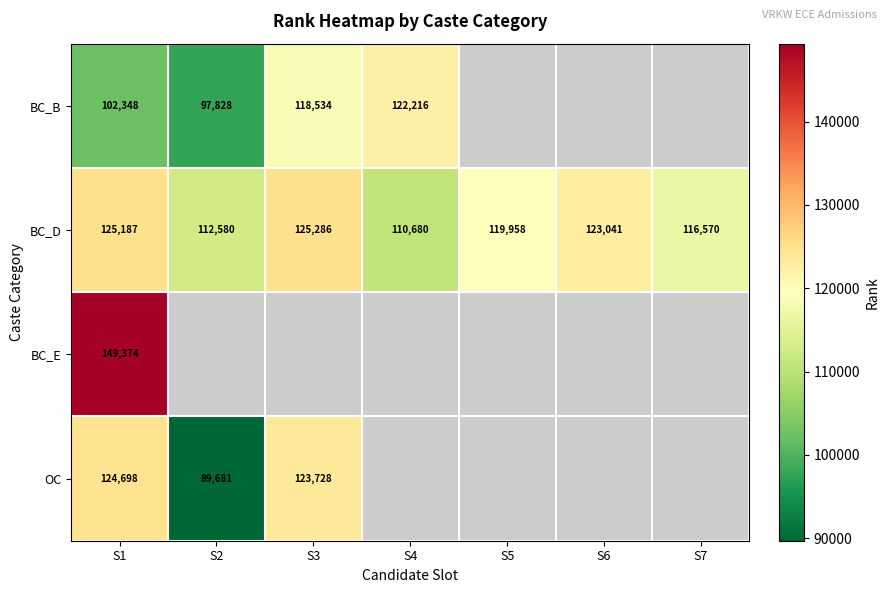

Where does the BC_D series first go above 119958?

S1